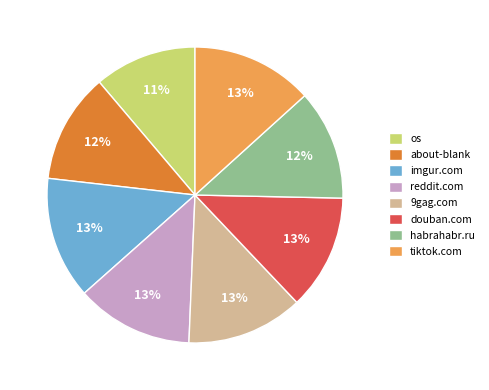

To the nearest percent, what portion does imgur.com represent?

13%